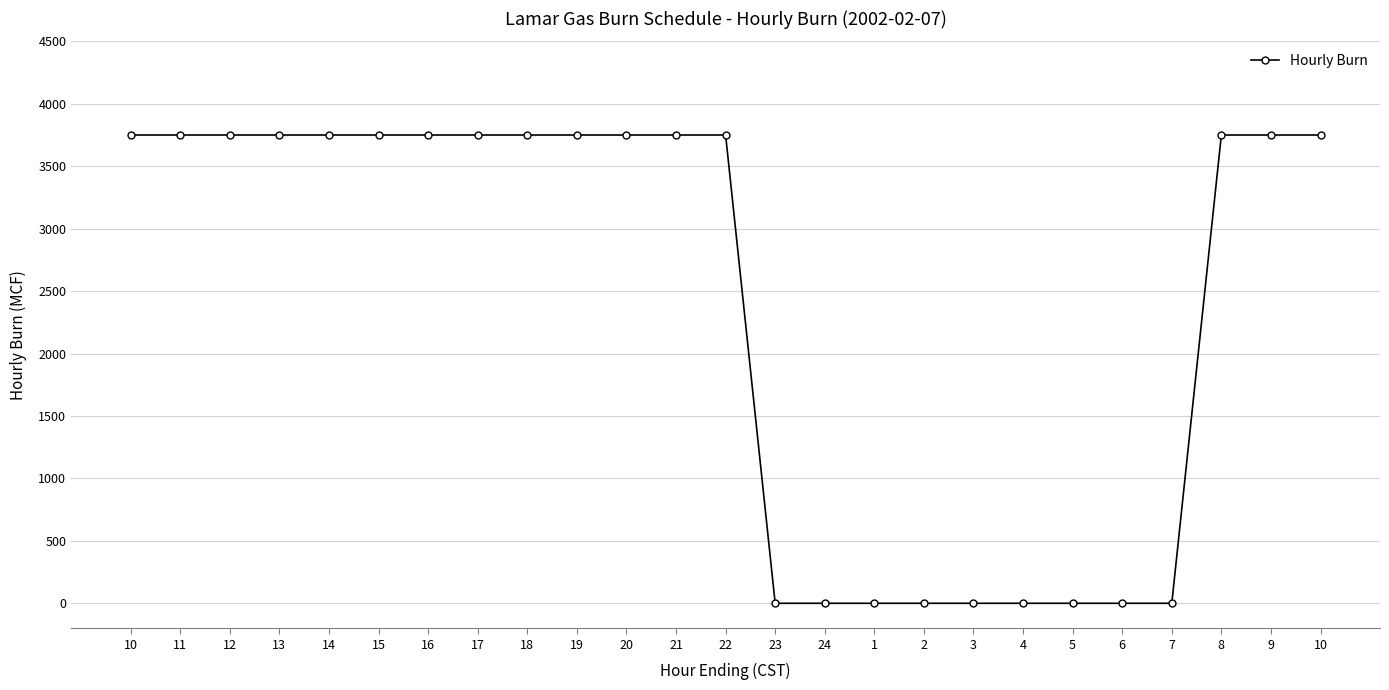

Rank the categories by value from lowest to highest.

23, 24, 1, 2, 3, 4, 5, 6, 7, 10, 11, 12, 13, 14, 15, 16, 17, 18, 19, 20, 21, 22, 8, 9, 10